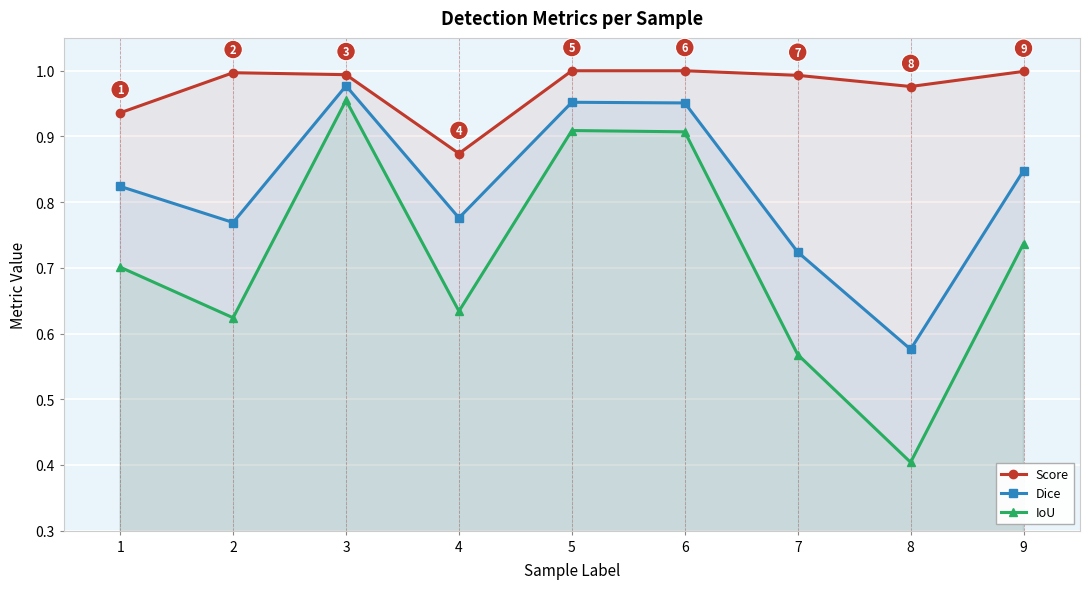

What is the sum of all Score values?

8.8